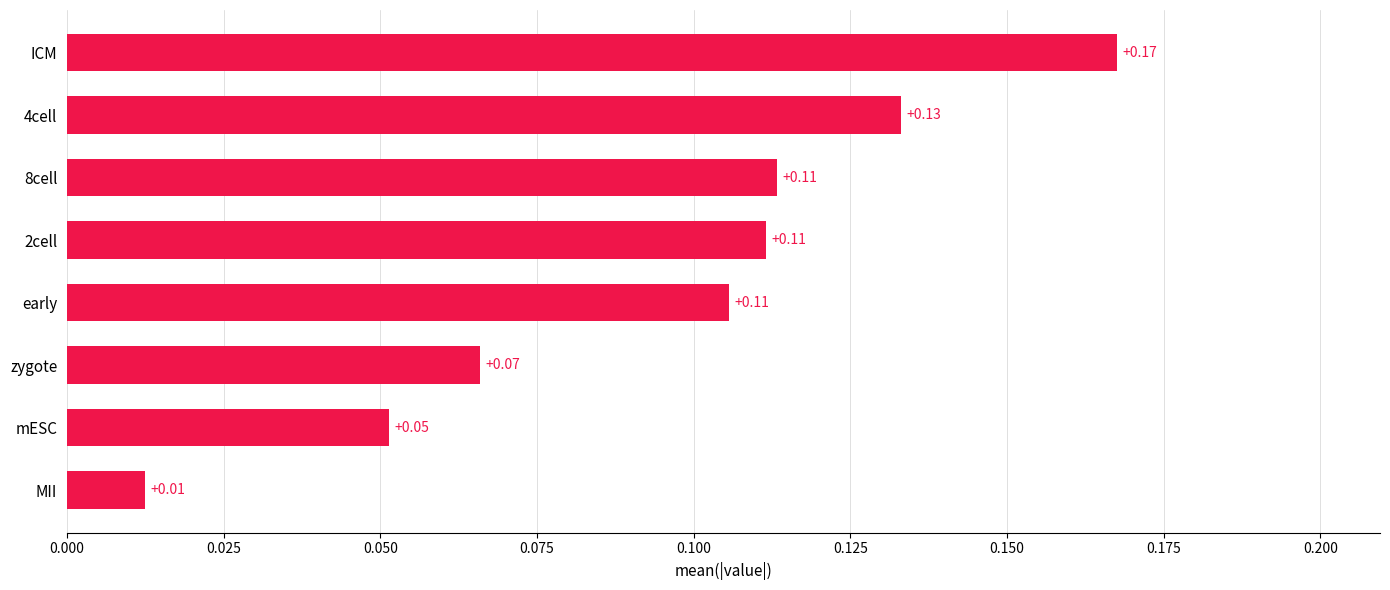

What is the sum of the values at ICM and 2cell?

0.3